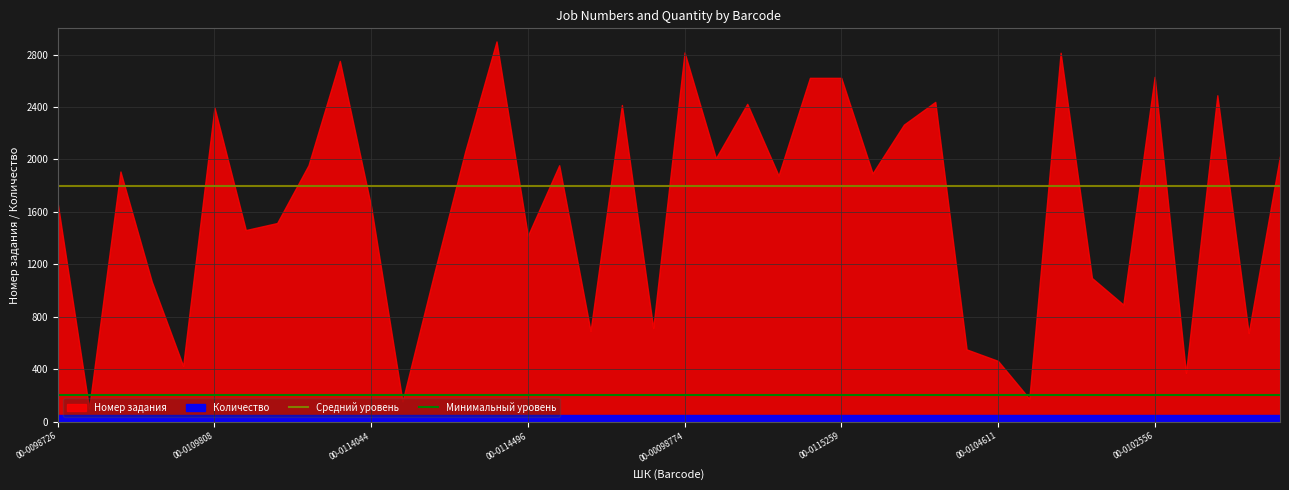

What is the average value of the Средний уровень series?

1800